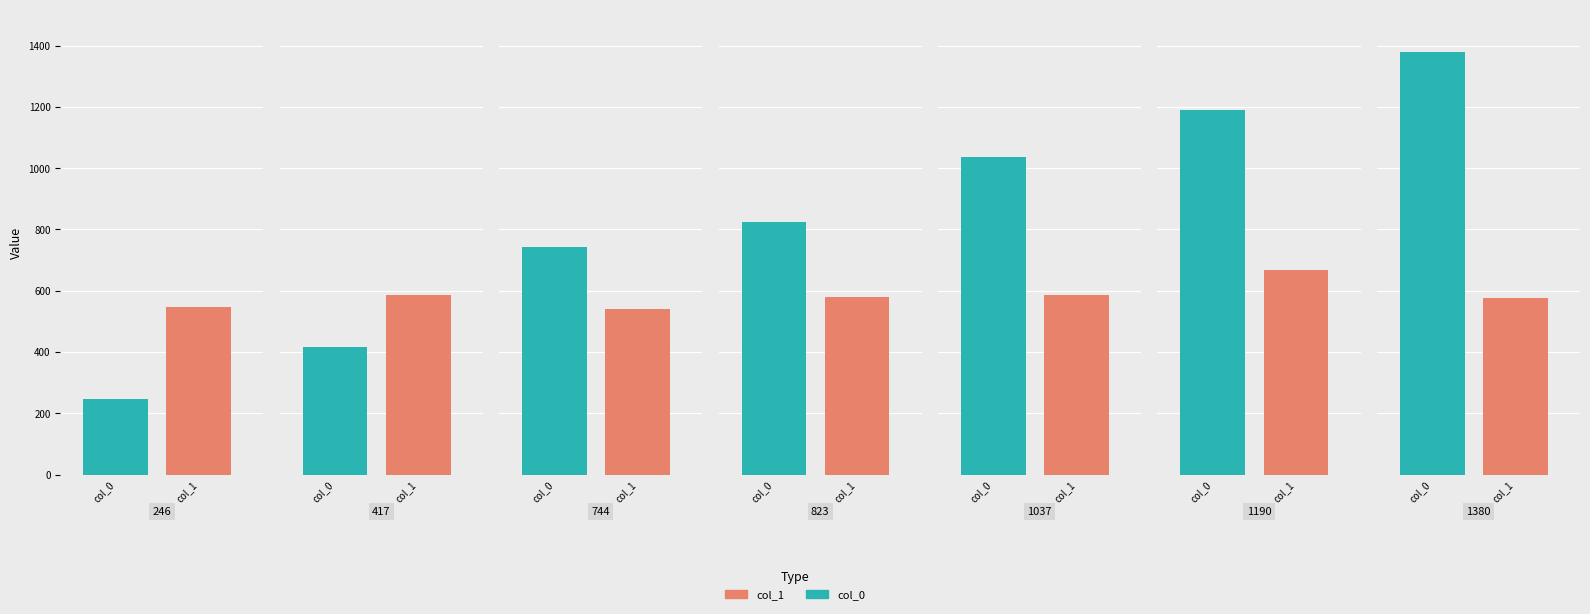

Reading left to right, extract all data points from this chart.

col_0: 246=246	417=417	744=744	823=823	1037=1037	1190=1190	1380=1380
col_1: 246=546	417=586	744=542	823=579	1037=586	1190=668	1380=575